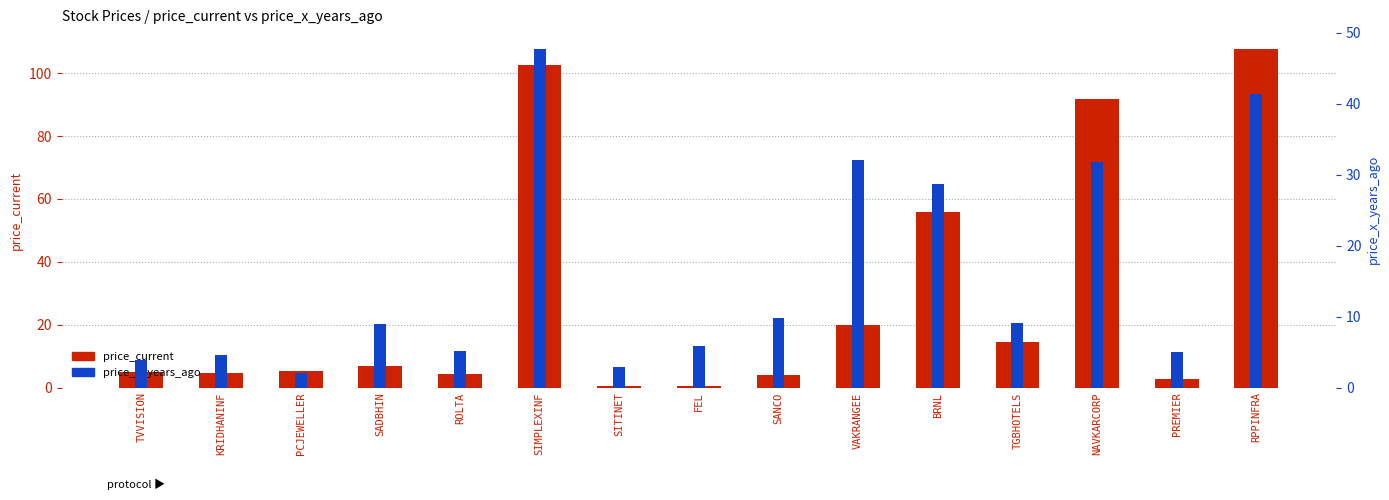

The value of price_current at KRIDHANINF is 7.0. True or false?

False